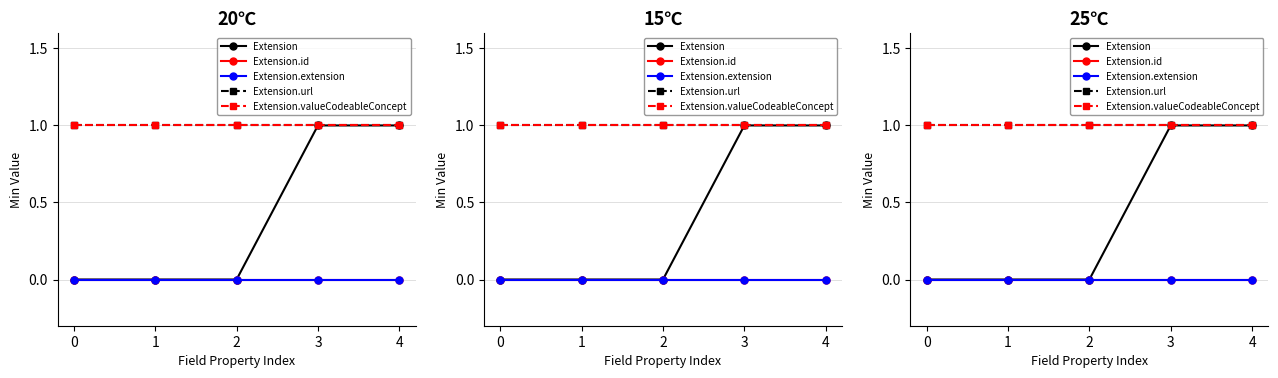

At how many categories does at least one series exceed 0?

5